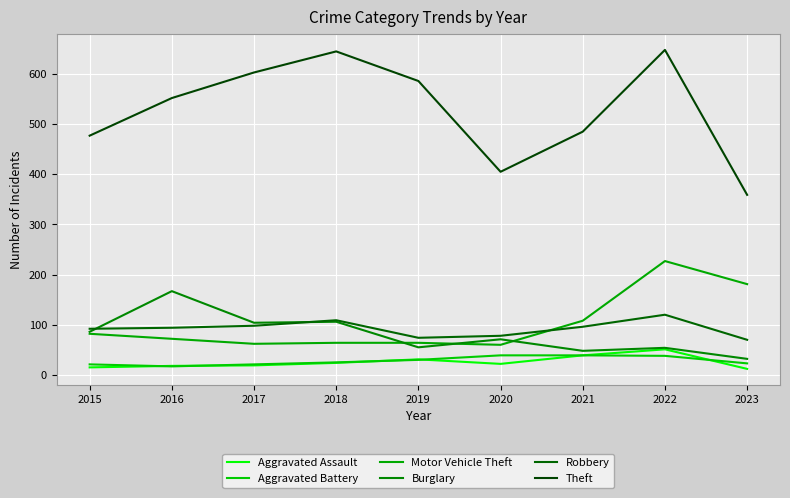

How many interior local valleys does the Motor Vehicle Theft series have?

2